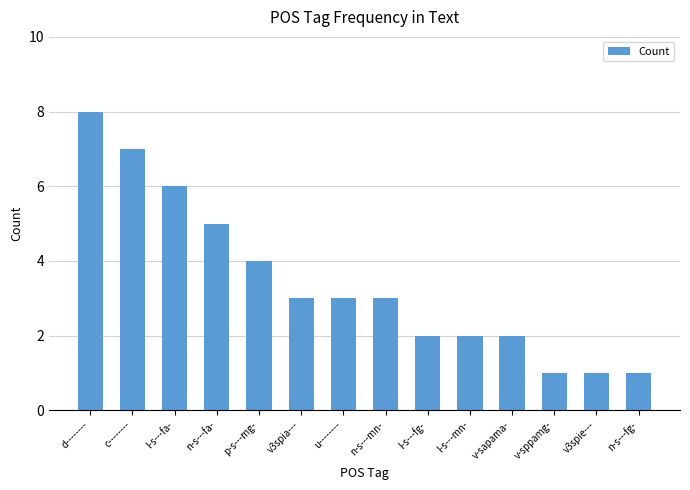

What is the ratio of the value at d-------- to the value at l-s---fa-?

1.3